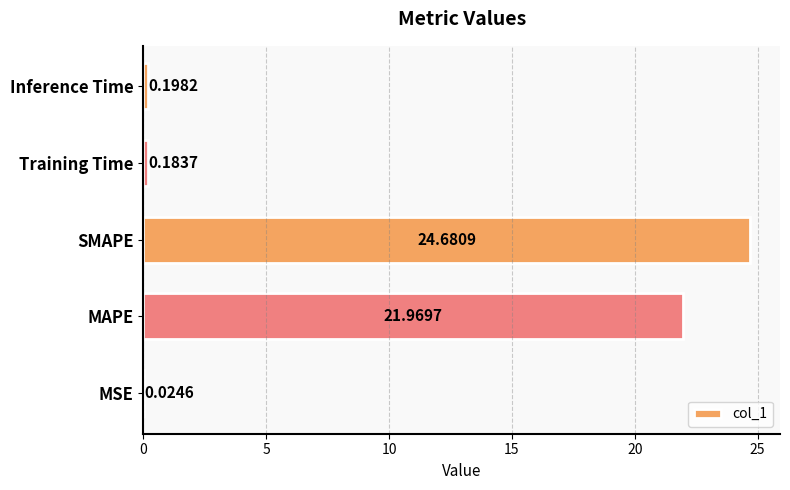

Which category has the highest value across all series?

SMAPE